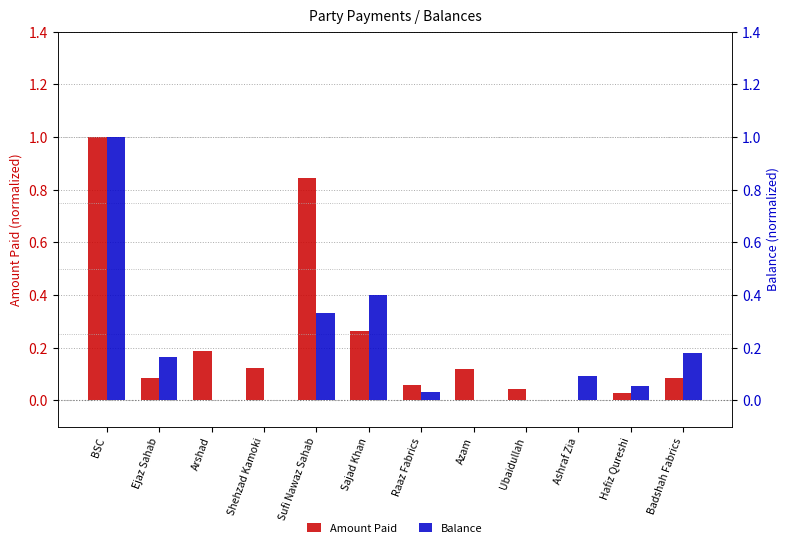

The Amount Paid series shows 0.5 at BSC. True or false?

False